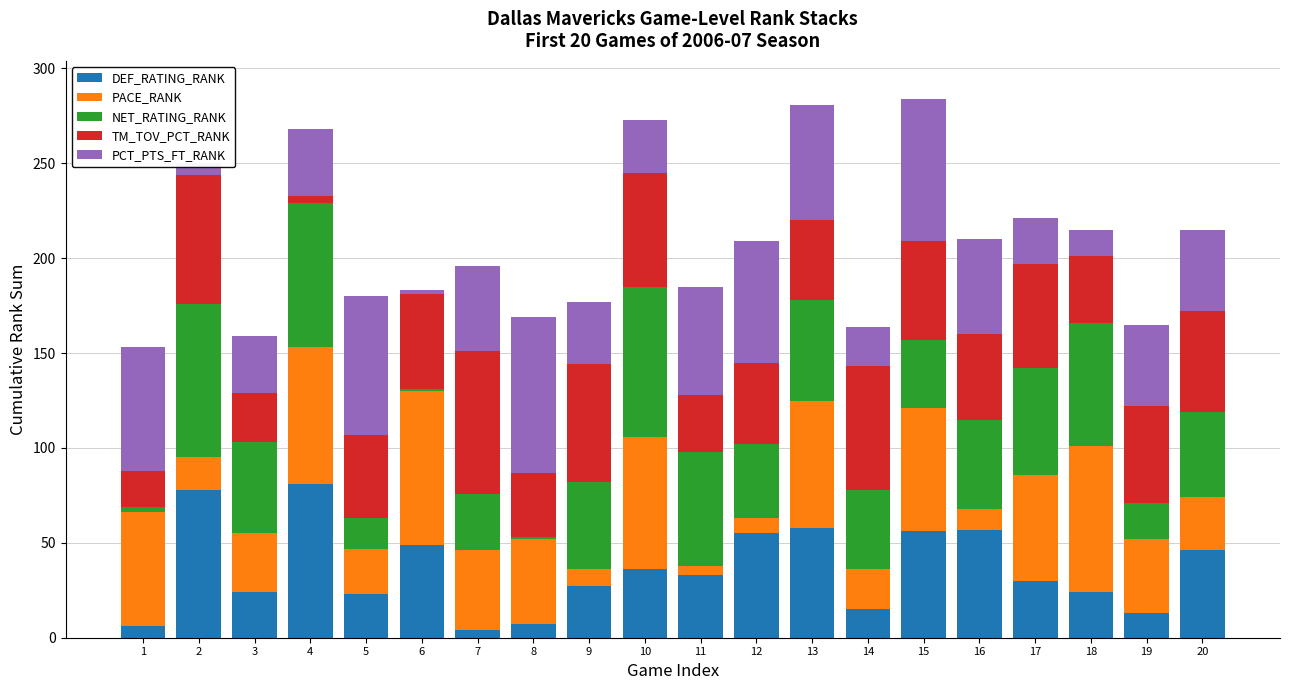

What are all the series names shown in the legend?

DEF_RATING_RANK, PACE_RANK, NET_RATING_RANK, TM_TOV_PCT_RANK, PCT_PTS_FT_RANK